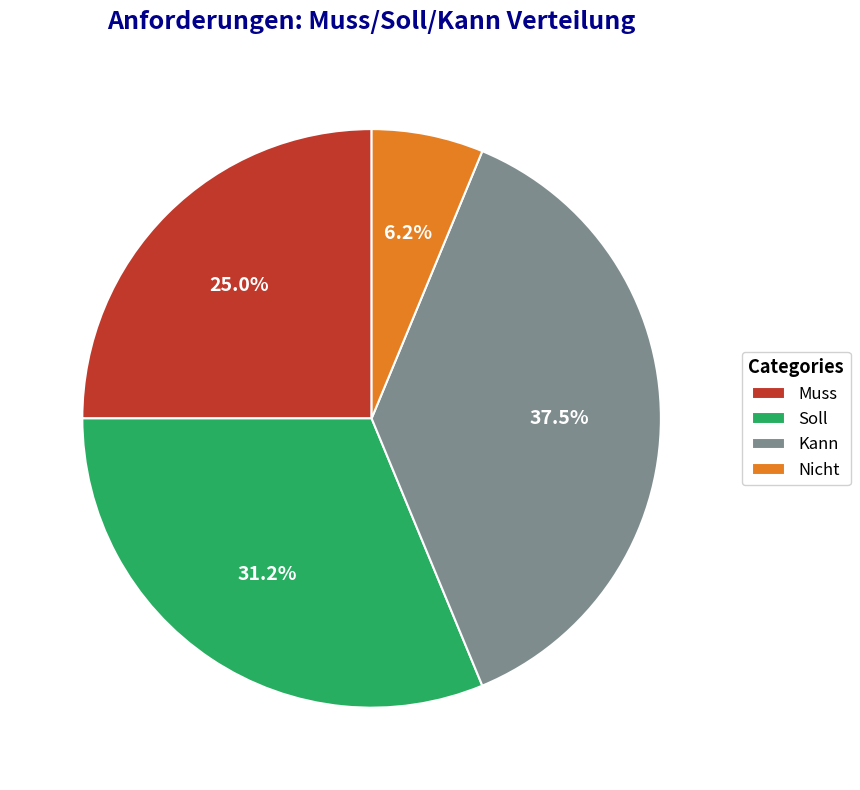

The Nicht slice represents 15% of the pie. True or false?

False